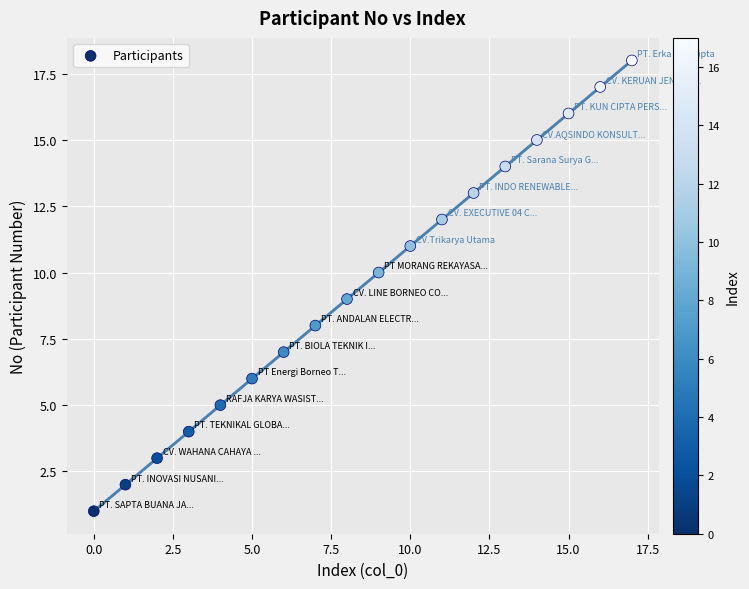

What is the range of Y values (max minus min)?

17